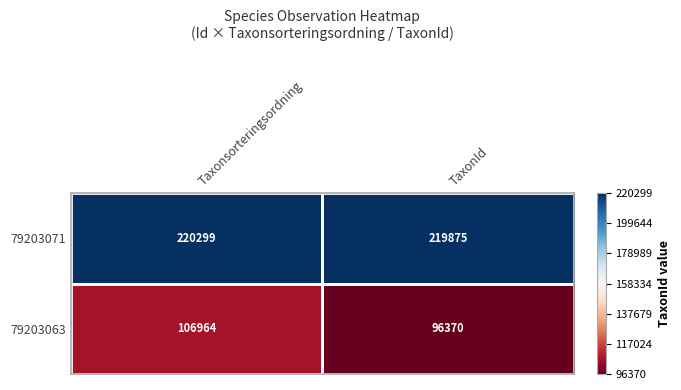

What is the average value of the 79203071 series?

220087